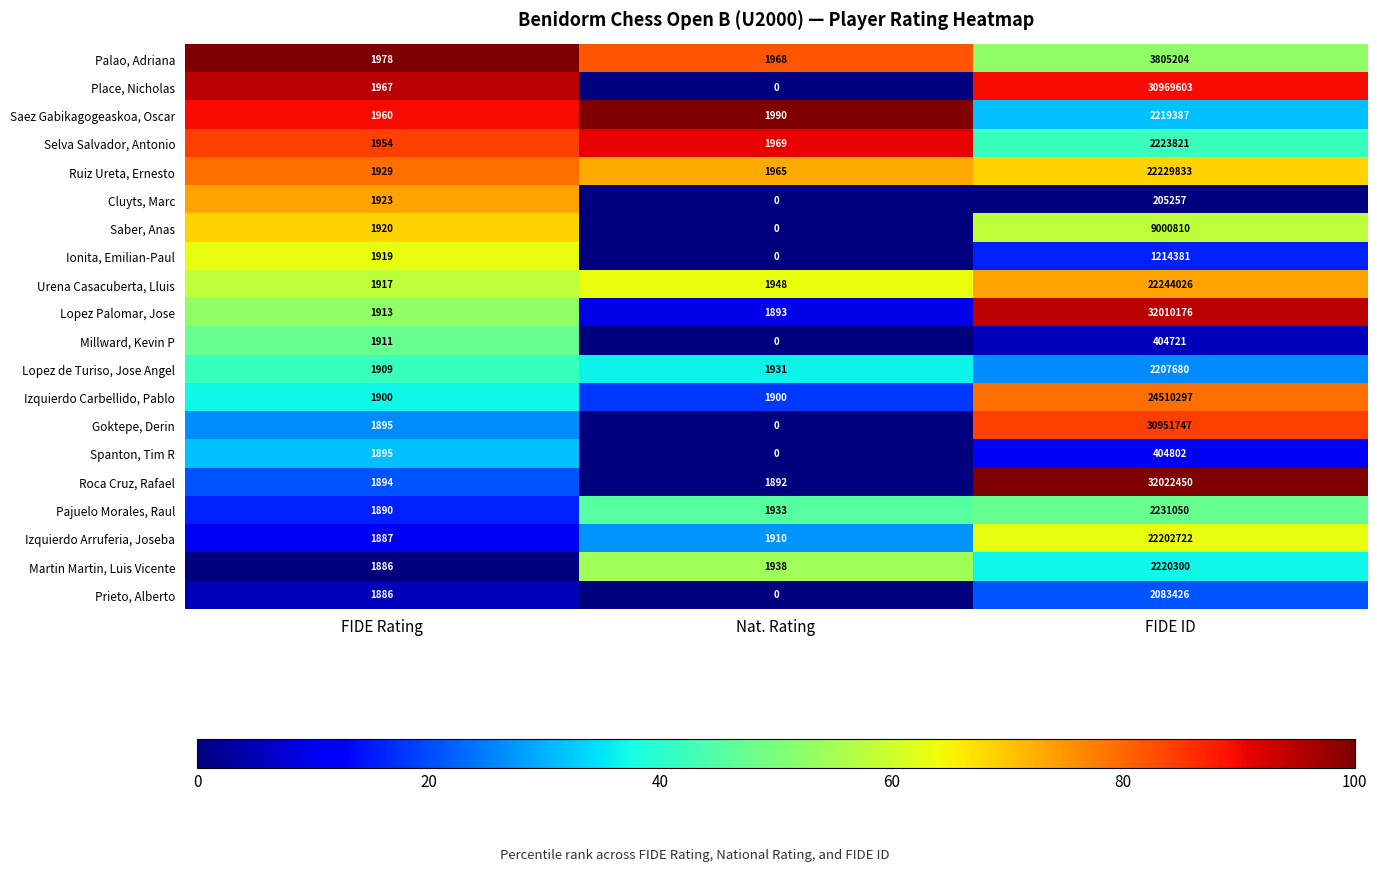

Which series has the largest range (max minus min)?

Roca Cruz, Rafael